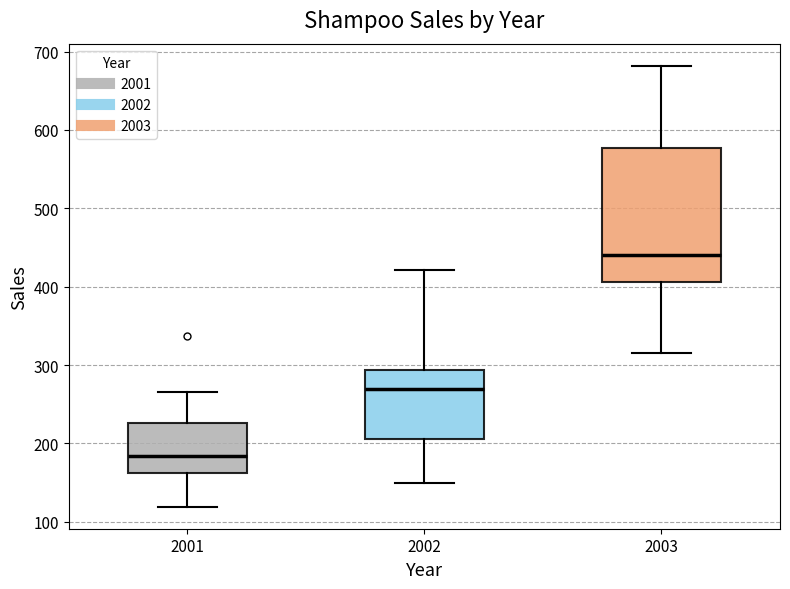

Which box is the tallest, from its lower edge to its upper edge?

2003